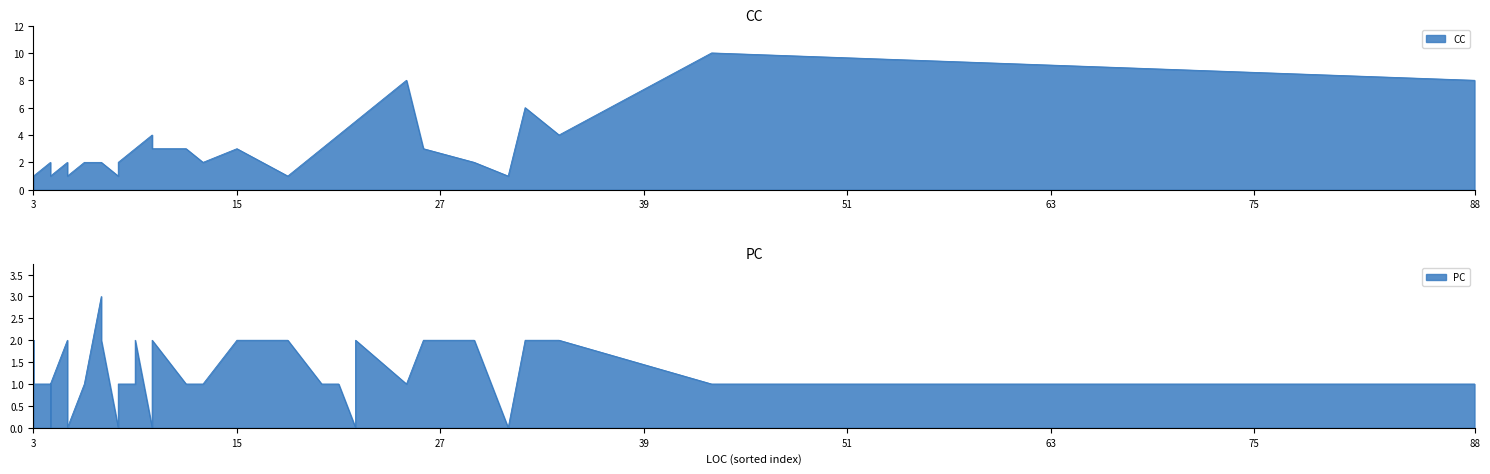

How many positive values does the PC series have?

34